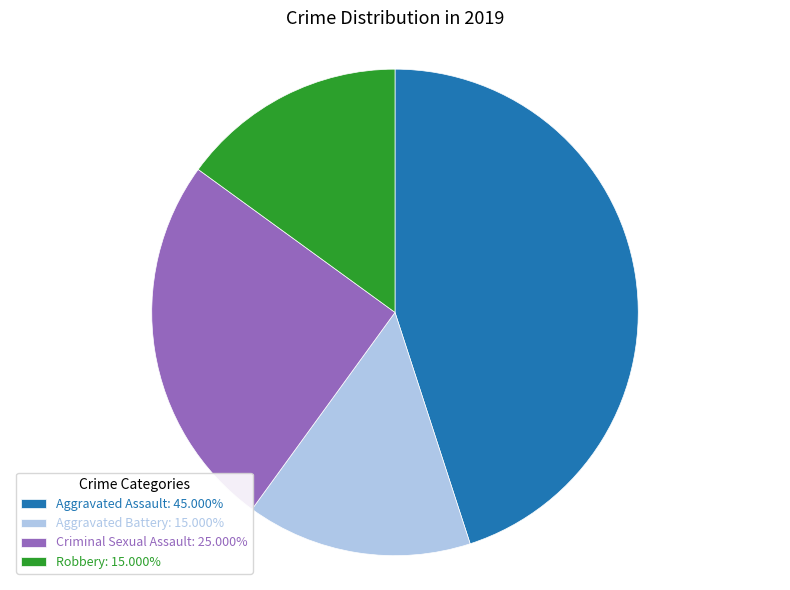

What is the ratio of the value at Aggravated Battery: 15.000% to the value at Criminal Sexual Assault: 25.000%?

0.6